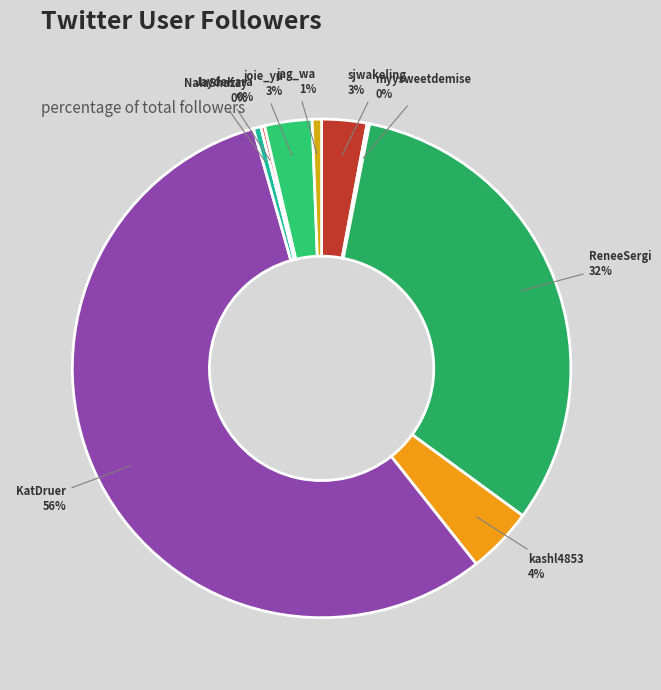

Which has a higher value, KatDruer or NalaShazzy?

KatDruer